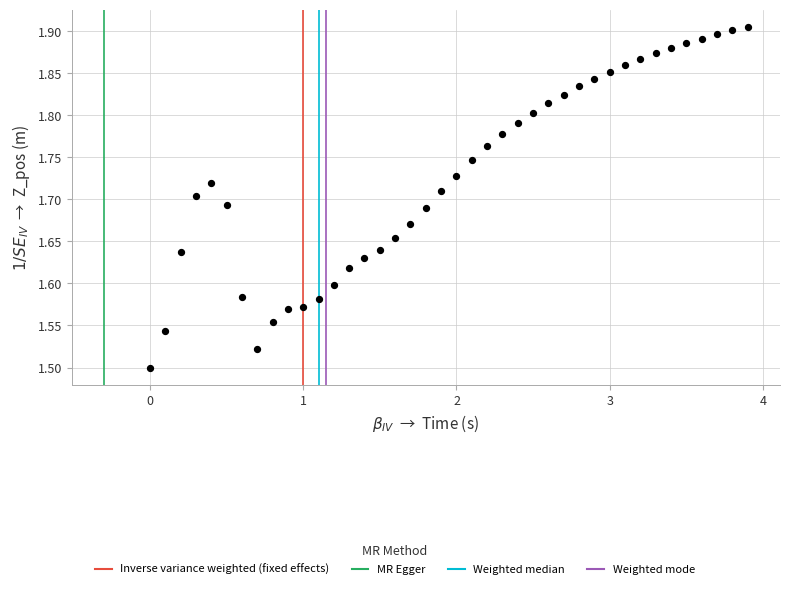

What is the range of X values (max minus min)?

3.9